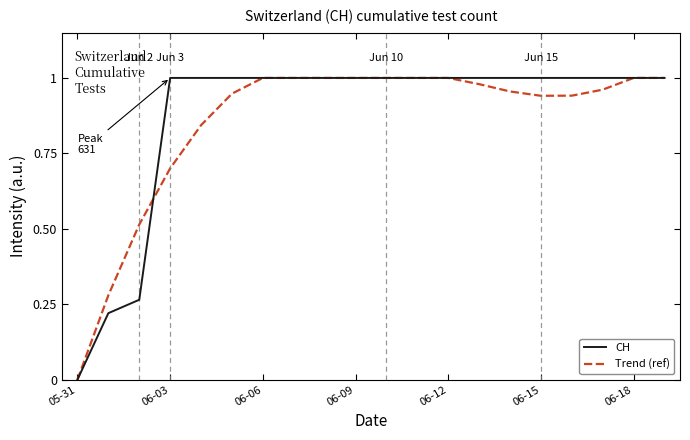

Does the chart have visible grid lines?

No